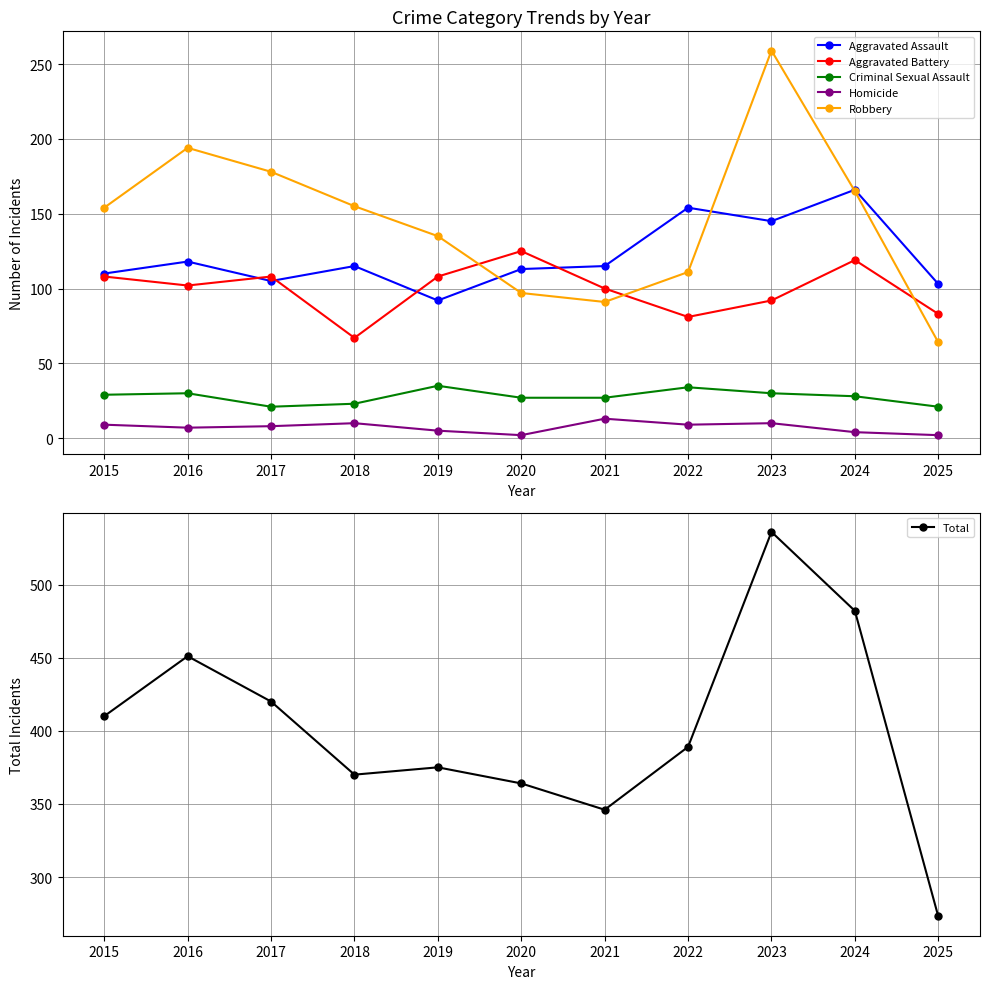

What is the spread (max minus min) of values at 2021?

333